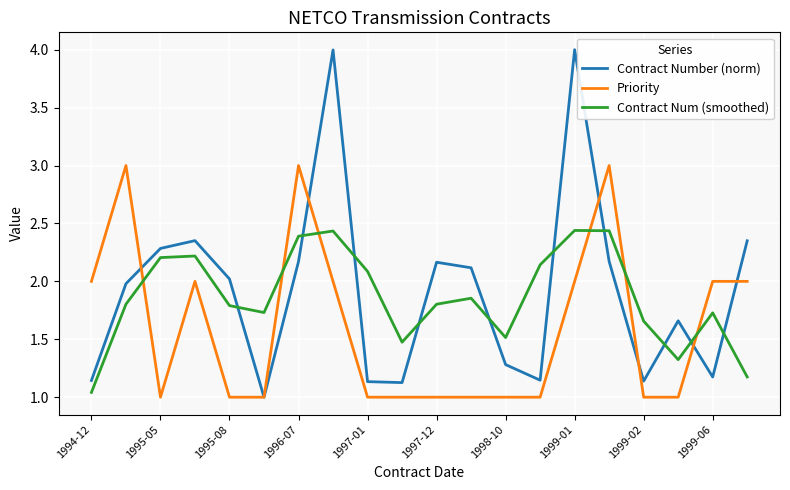

Which series has the largest range (max minus min)?

Contract Number (norm)